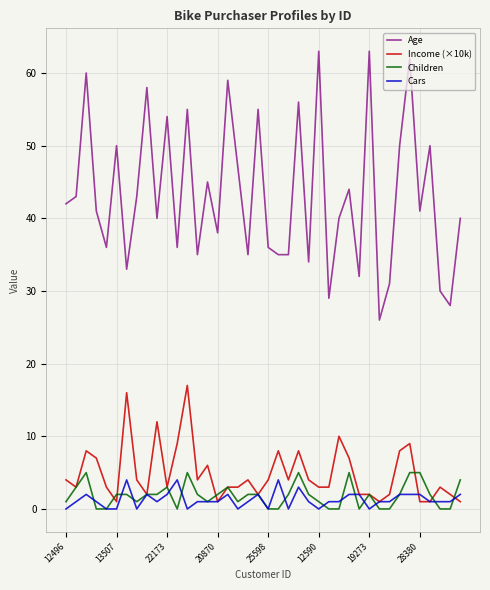

Does the chart display data point markers on the line(s)?

No